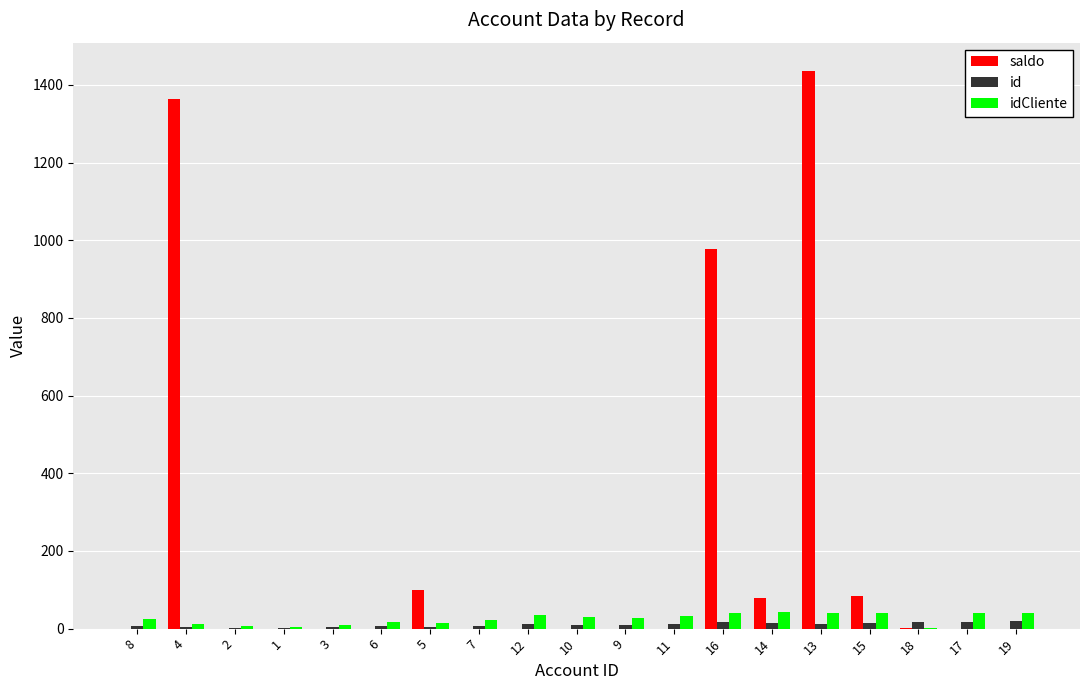

Is the value of id at 16 greater than the value of saldo at 4?

No